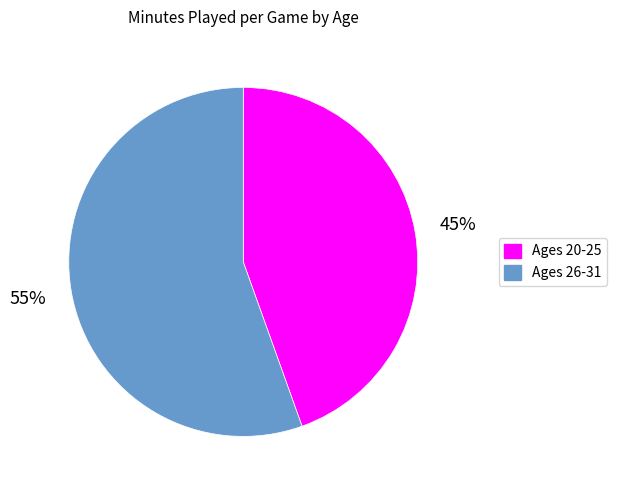

What is the ratio of the value at Ages 20-25 to the value at Ages 26-31?

0.8